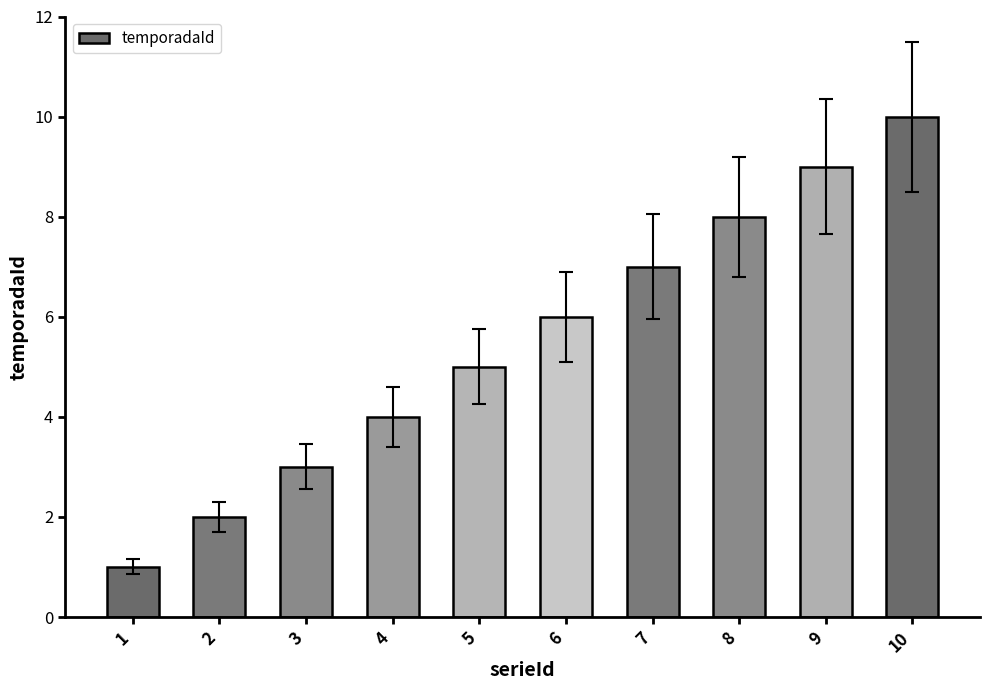

Which has a higher value, 2 or 9?

9